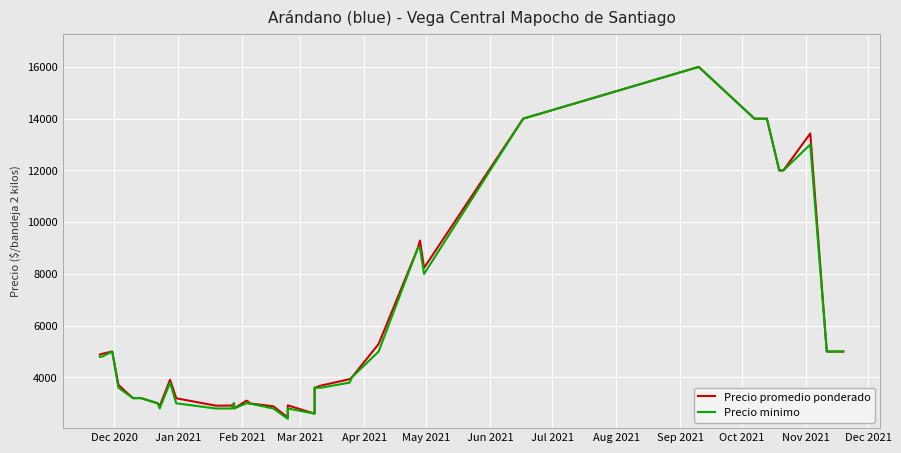

True or false: Precio promedio ponderado and Precio minimo intersect in this chart.

False